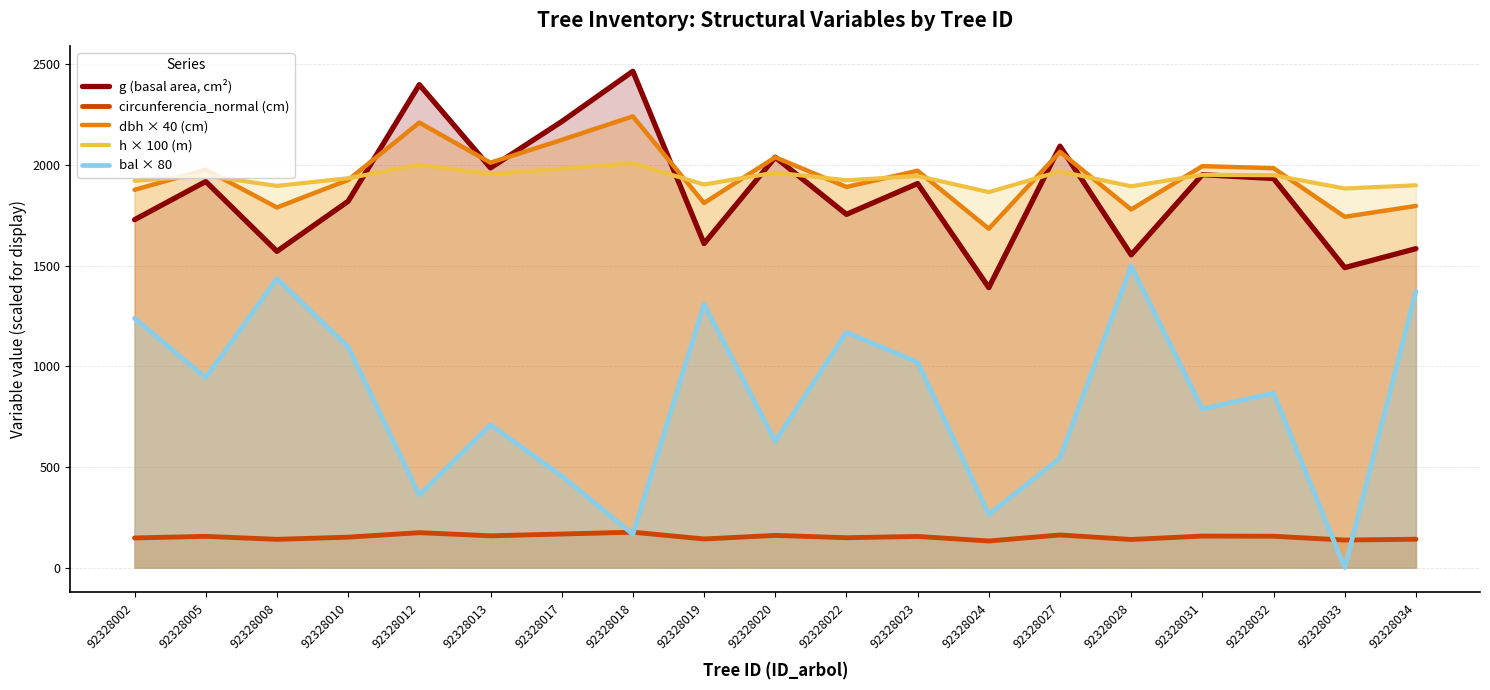

What is the maximum value for circunferencia_normal (cm)?

176.0